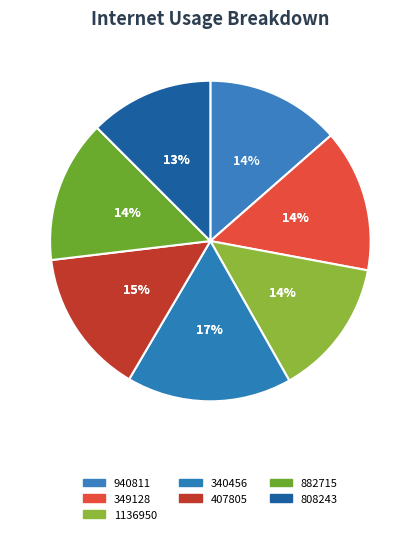

To the nearest percent, what is the average slice percentage?

14%